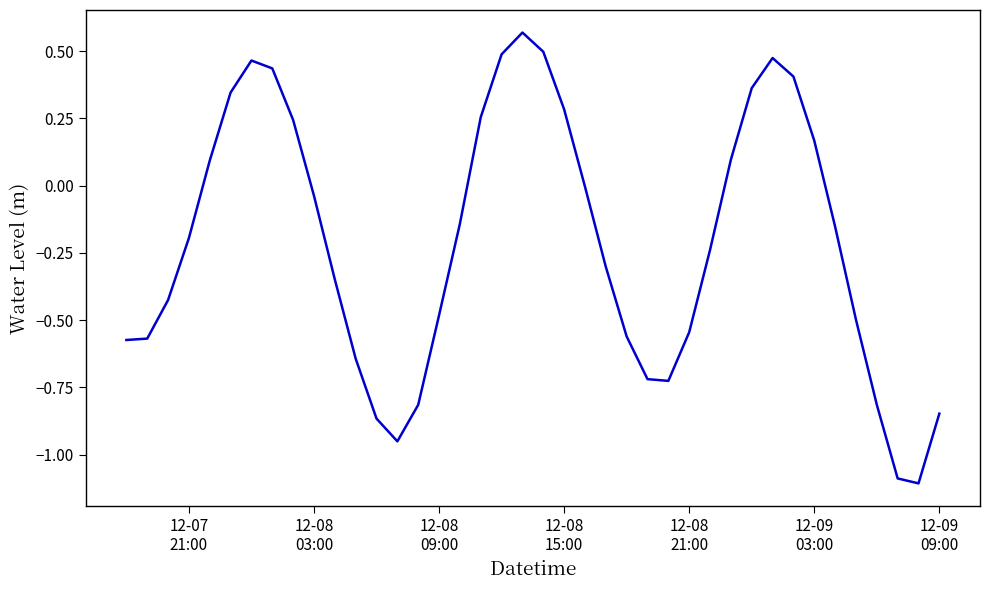

What is the difference between the maximum and minimum values?

1.7